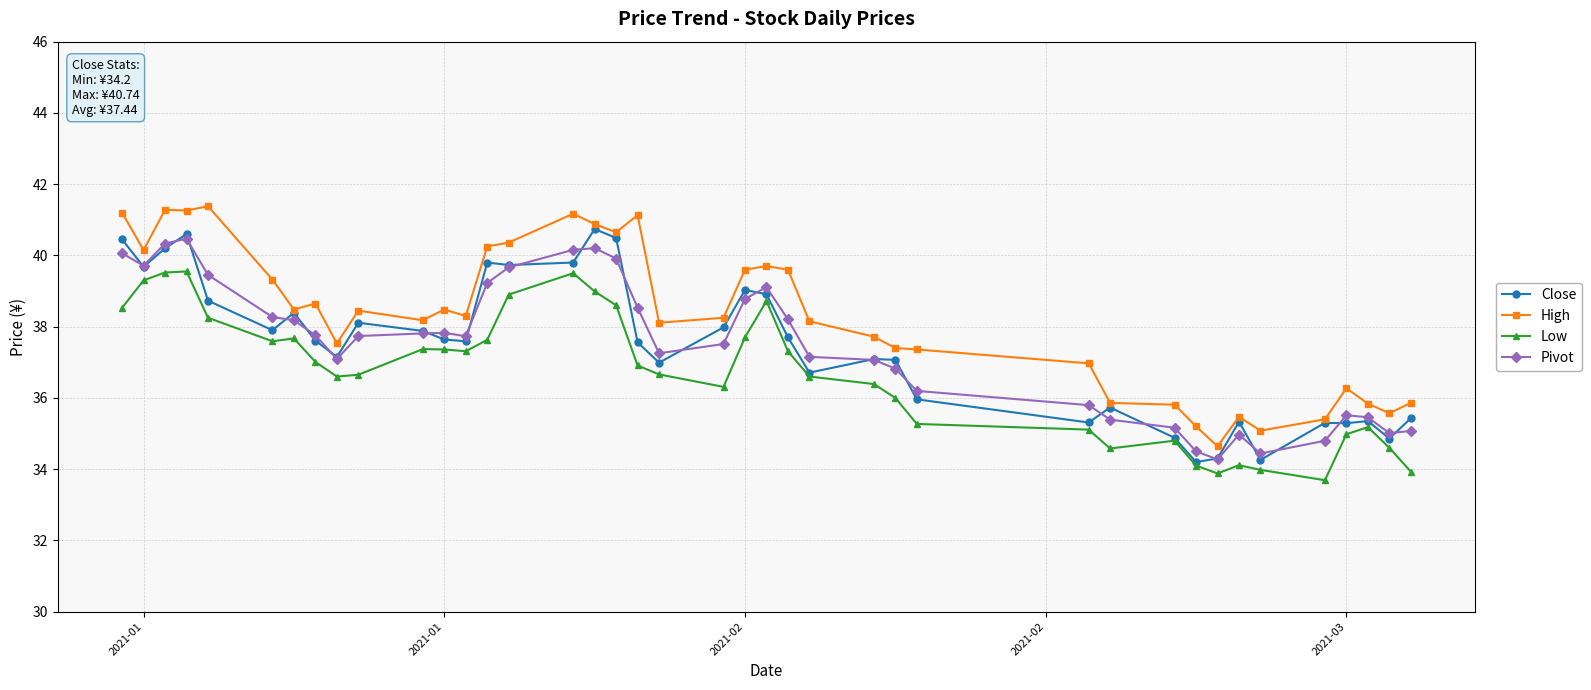

What is the value of the Pivot point at the 8th from the left?

37.8